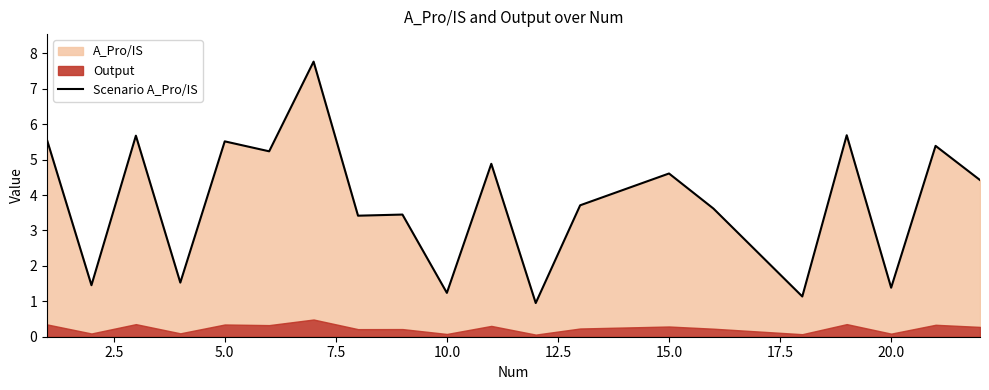

What is the value of the 8th point from the left?

3.4